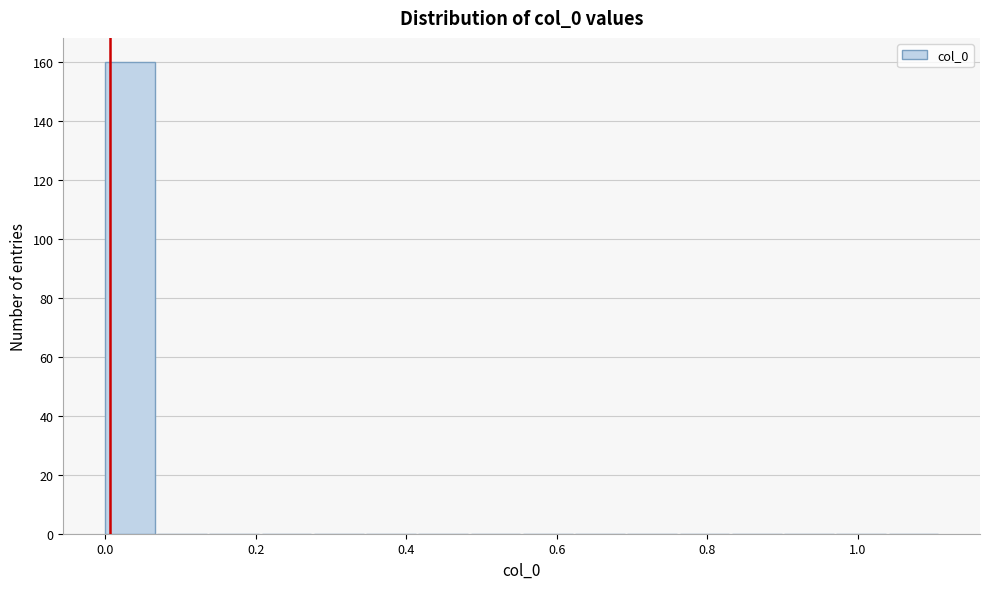

Around what value on the x-axis is the tallest bar? Give the approximate position of its centre, as read against the axis.

0.04